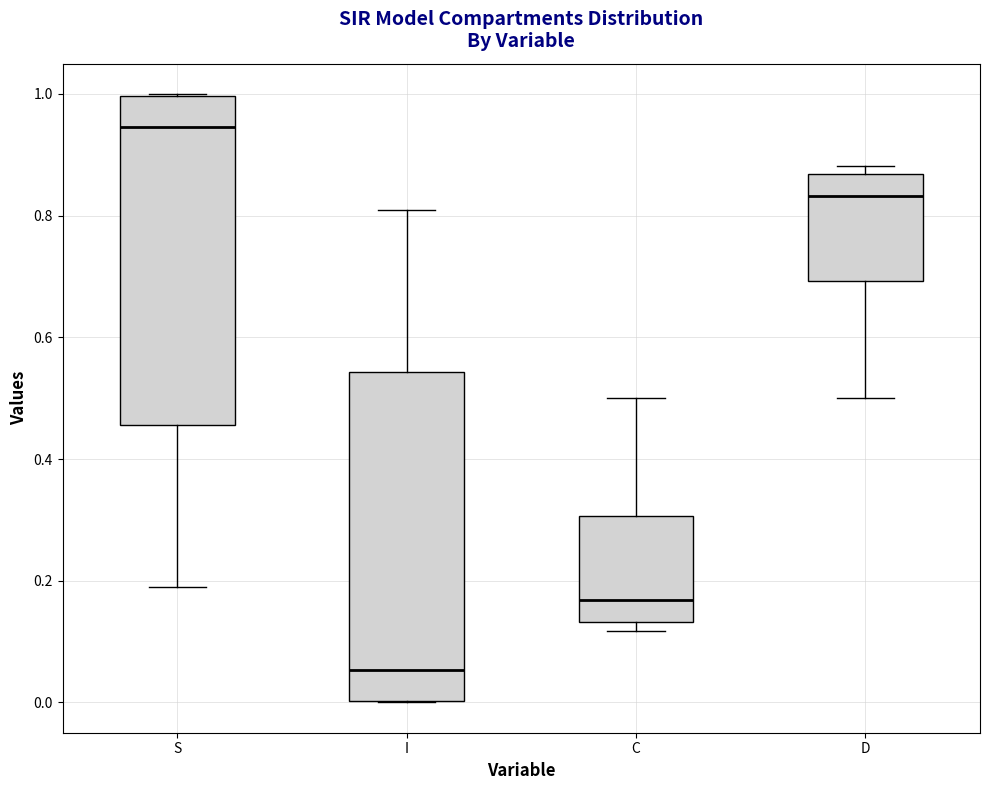

Where is the upper edge of the box for C on the y-axis? The values are not printed on the chart, so give them approximately, as read against the axis.

0.30